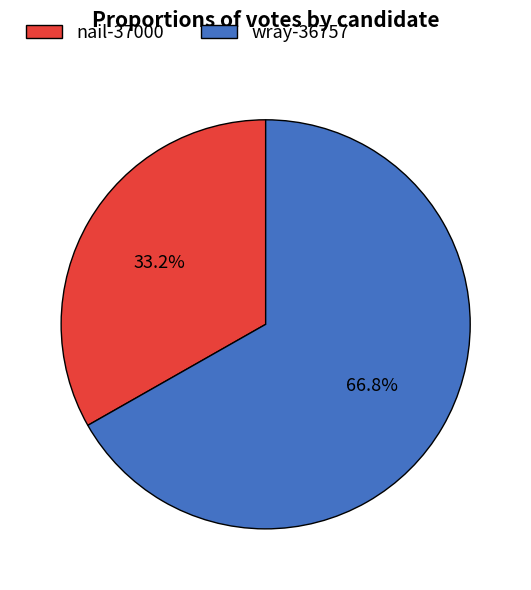

The wray-36757 slice represents 57% of the pie. True or false?

False